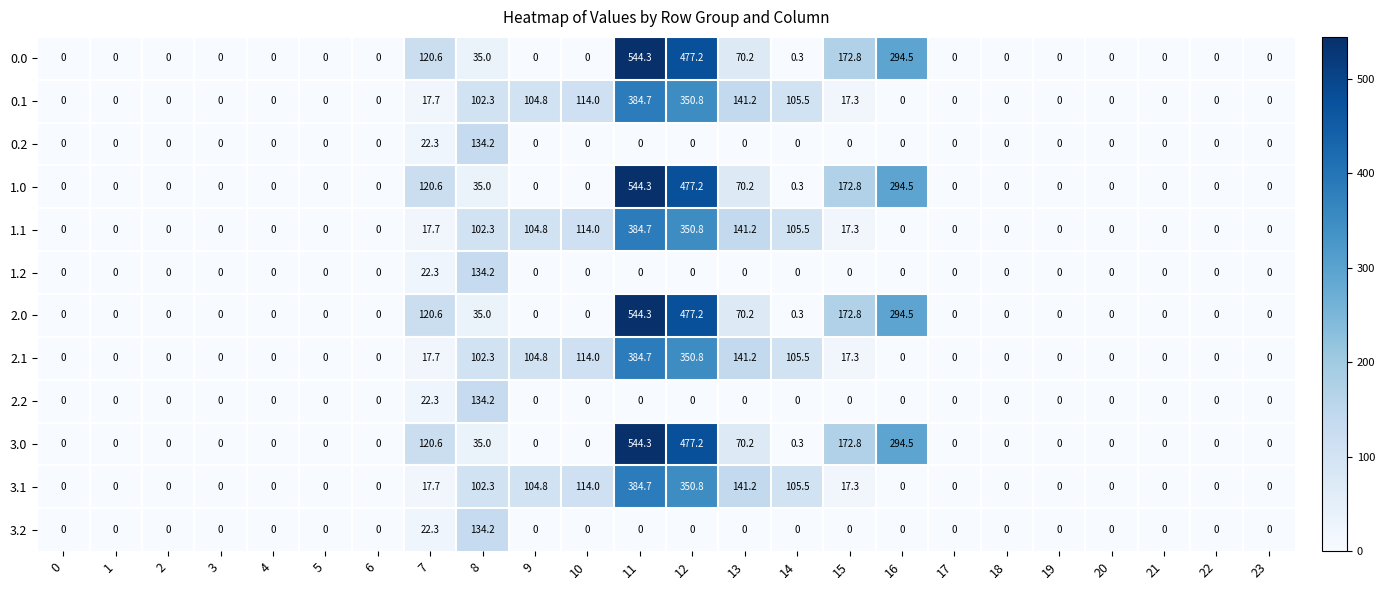

What is the difference between the highest and lowest values at 13?

141.2